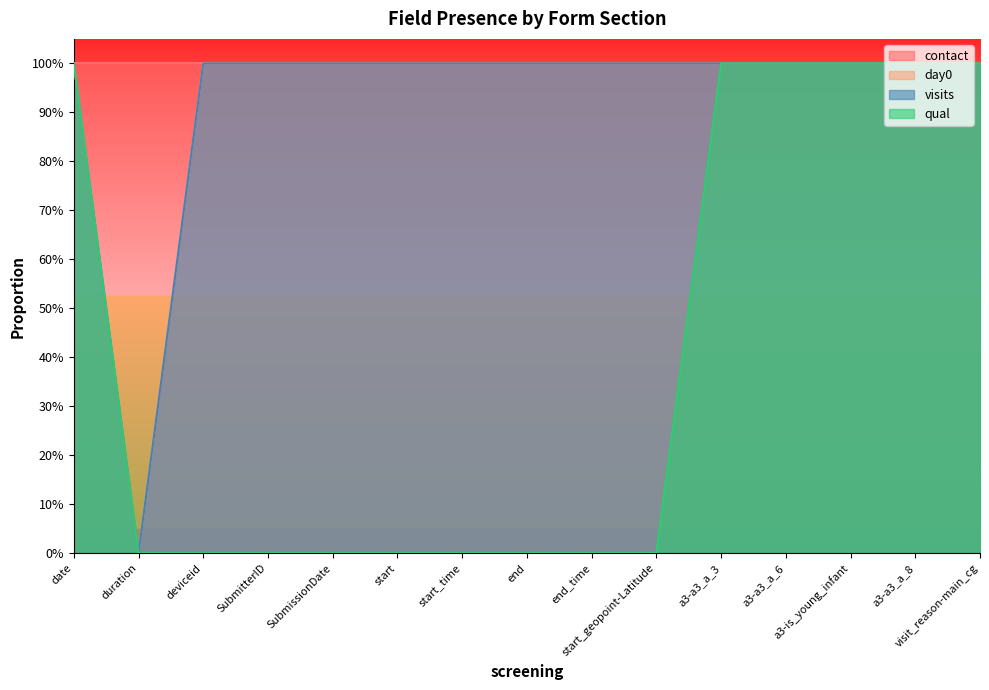

Which has a higher value, a3-a3_a_6 or duration?

a3-a3_a_6